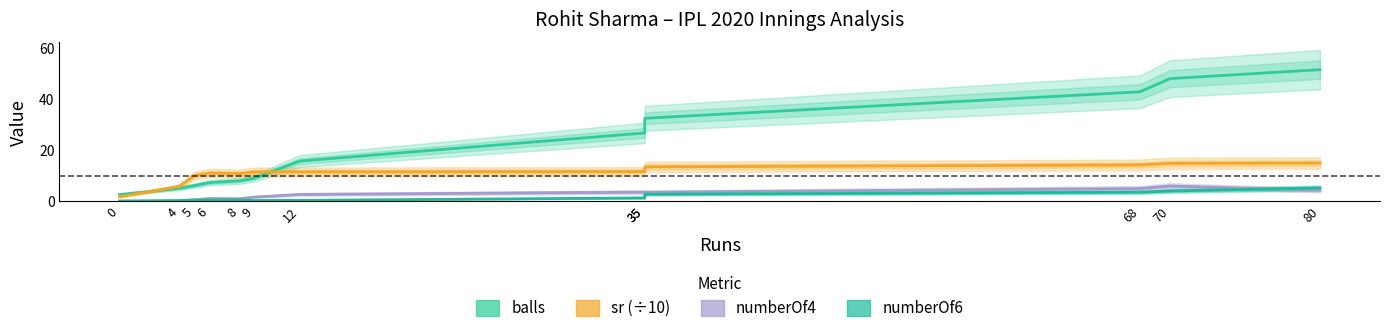

Reading right to left, transcribe all the data shown in this chart.

balls: 80=51.7	70=48.1	68=43.0	35=32.6	35=26.8	12=15.7	9=9.1	8=8.0	6=7.3	5=6.1	4=5.1	0=2.6
sr (÷10): 80=15.0	70=14.9	68=14.2	35=13.5	35=11.6	12=11.5	9=11.5	8=10.8	6=11.0	5=10.1	4=5.8	0=1.7
numberOf4: 80=4.3	70=5.9	68=5.0	35=3.5	35=3.6	12=2.6	9=1.6	8=1.0	6=1.0	5=0.5	4=0.0	0=0.0
numberOf6: 80=5.2	70=4.0	68=3.5	35=2.7	35=1.3	12=0.3	9=0.3	8=0.5	6=0.5	5=0.5	4=0.2	0=0.0